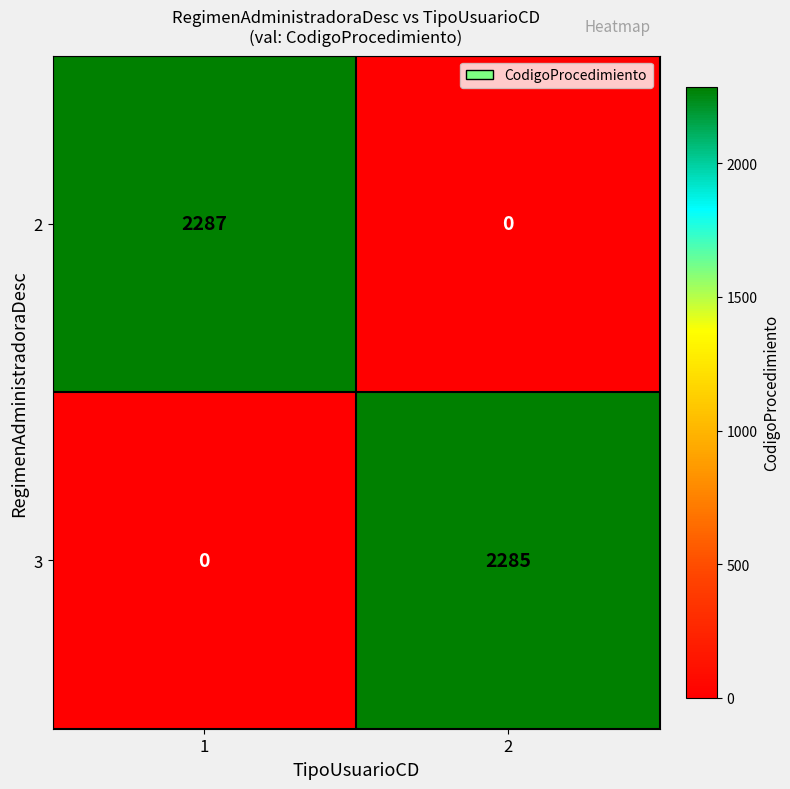

What is the greatest value displayed?

2287